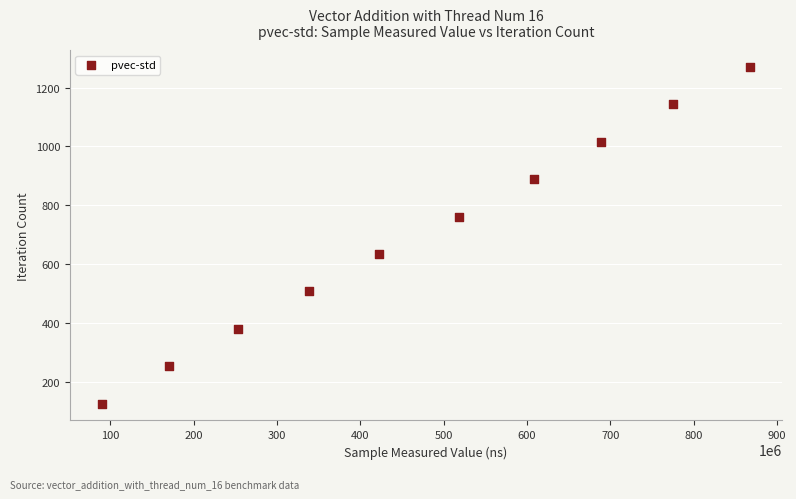

What is the range of X values (max minus min)?

776763676